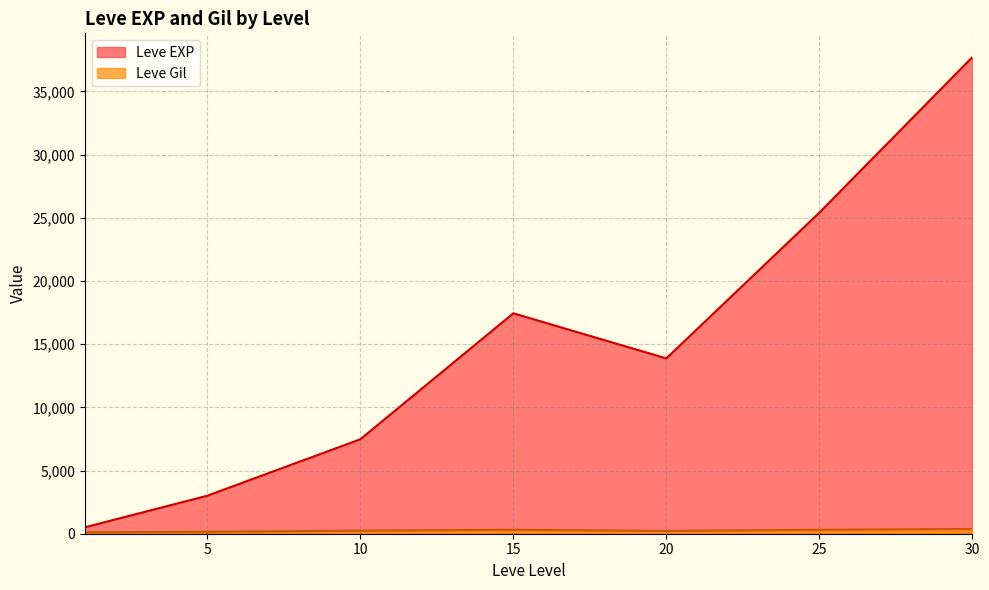

In Leve EXP, how many points are higher than both neighbors (excluding endpoints)?

1